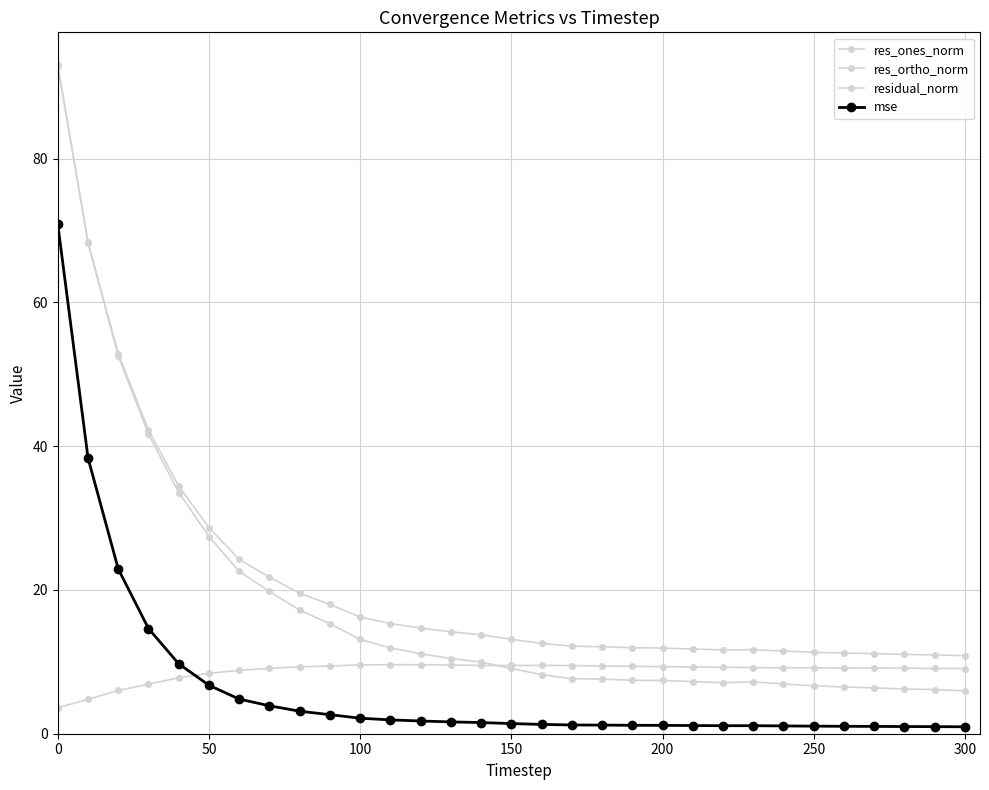

Does the chart have visible grid lines?

Yes